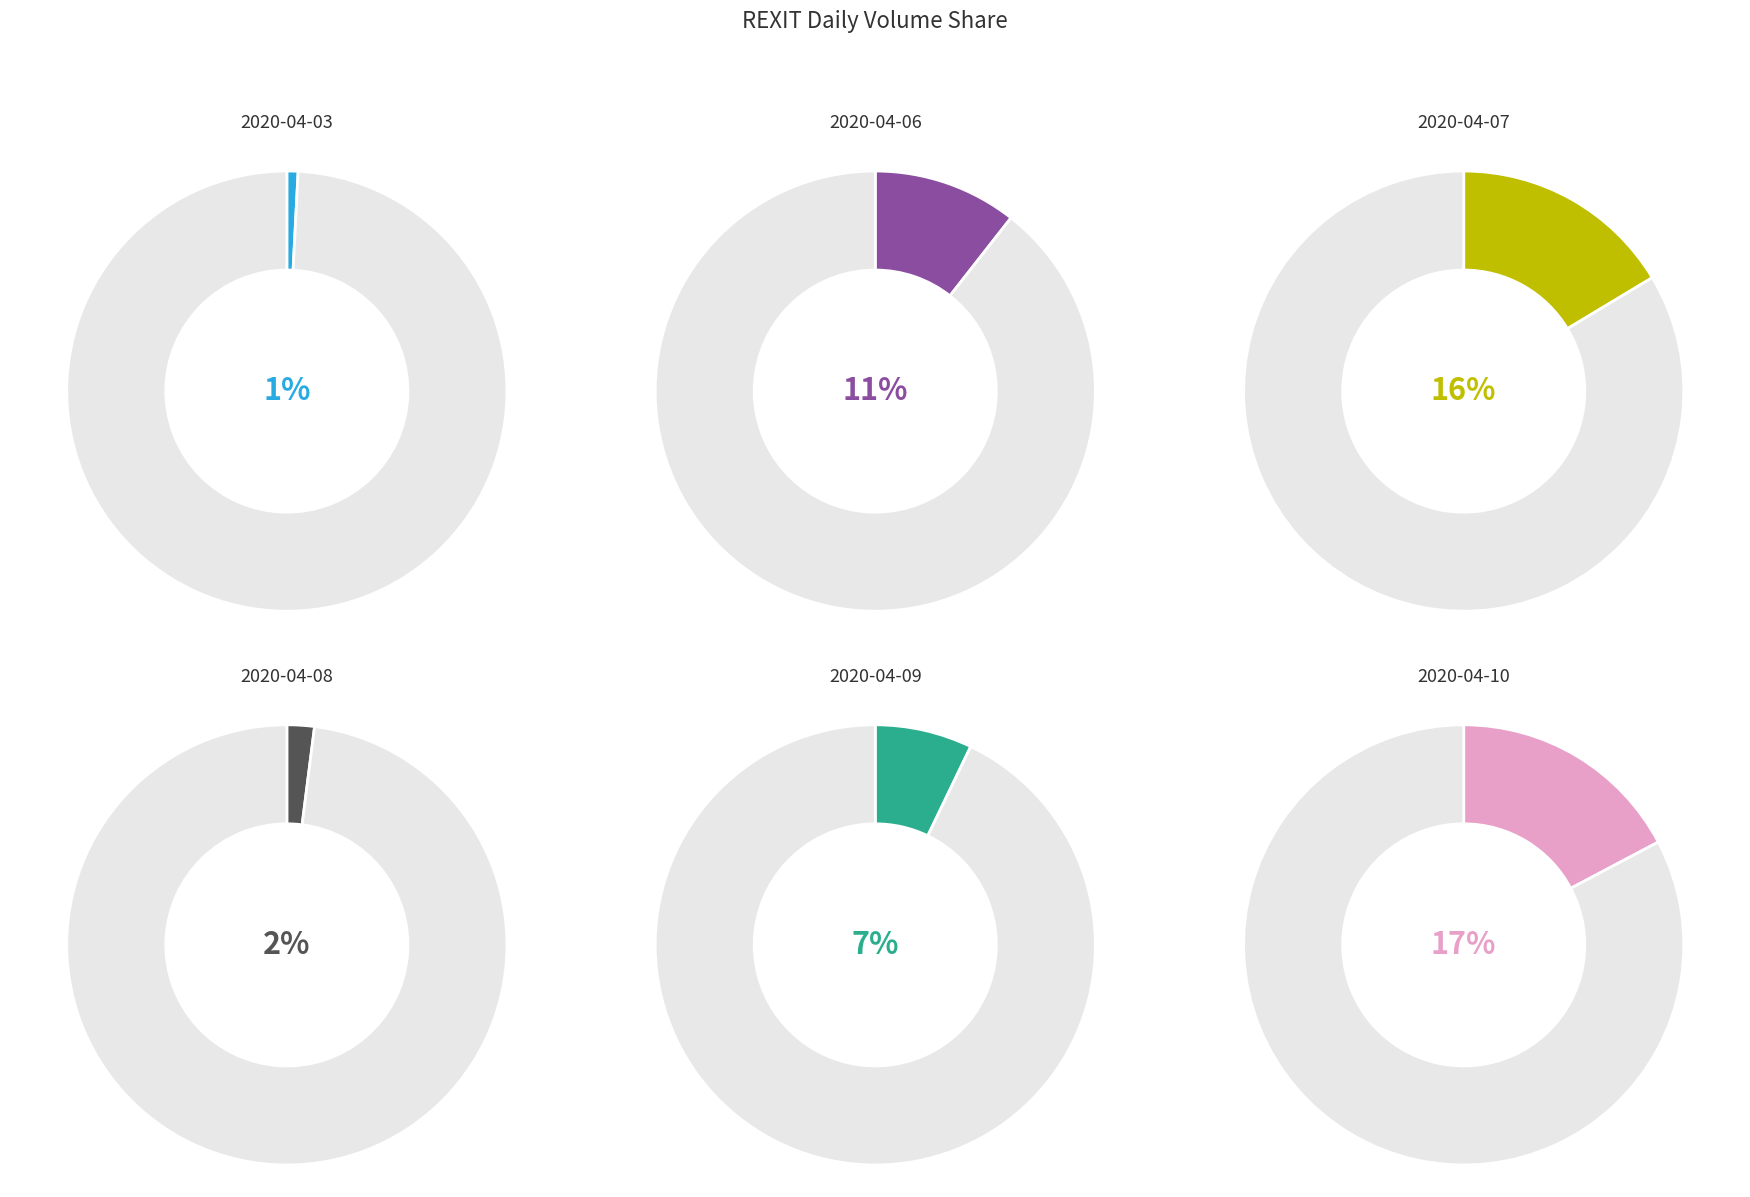

True or false: 2020-04-14 accounts for 19% of the total.

False